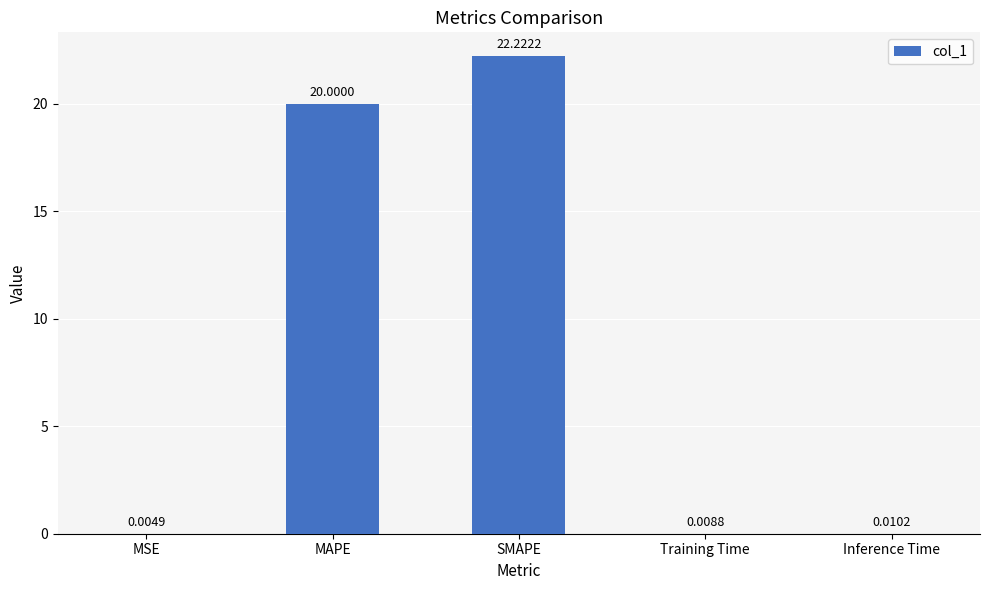

Where is the data nearest to the value 11?

MAPE